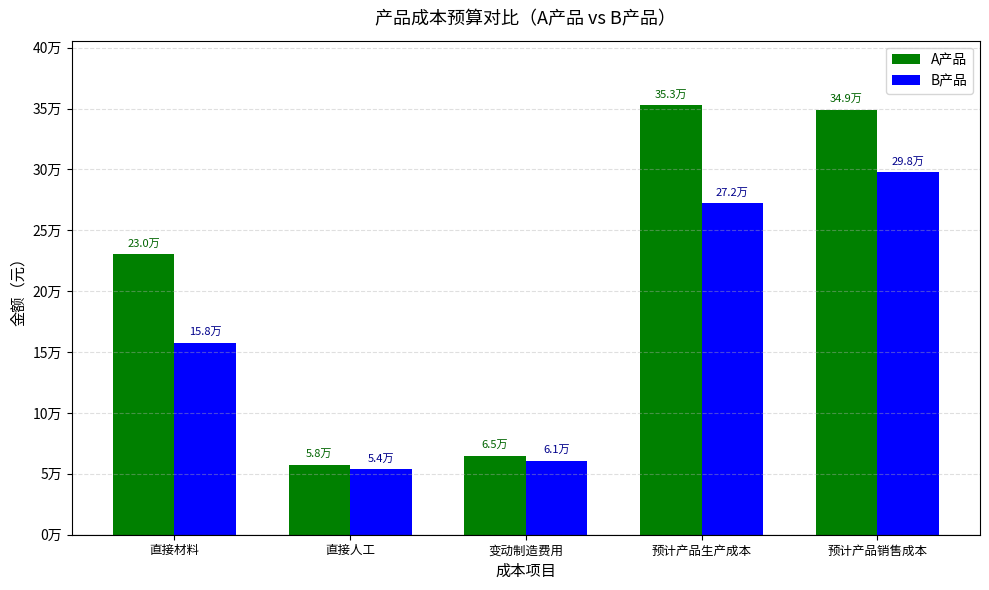

What are all the series names shown in the legend?

A产品, B产品